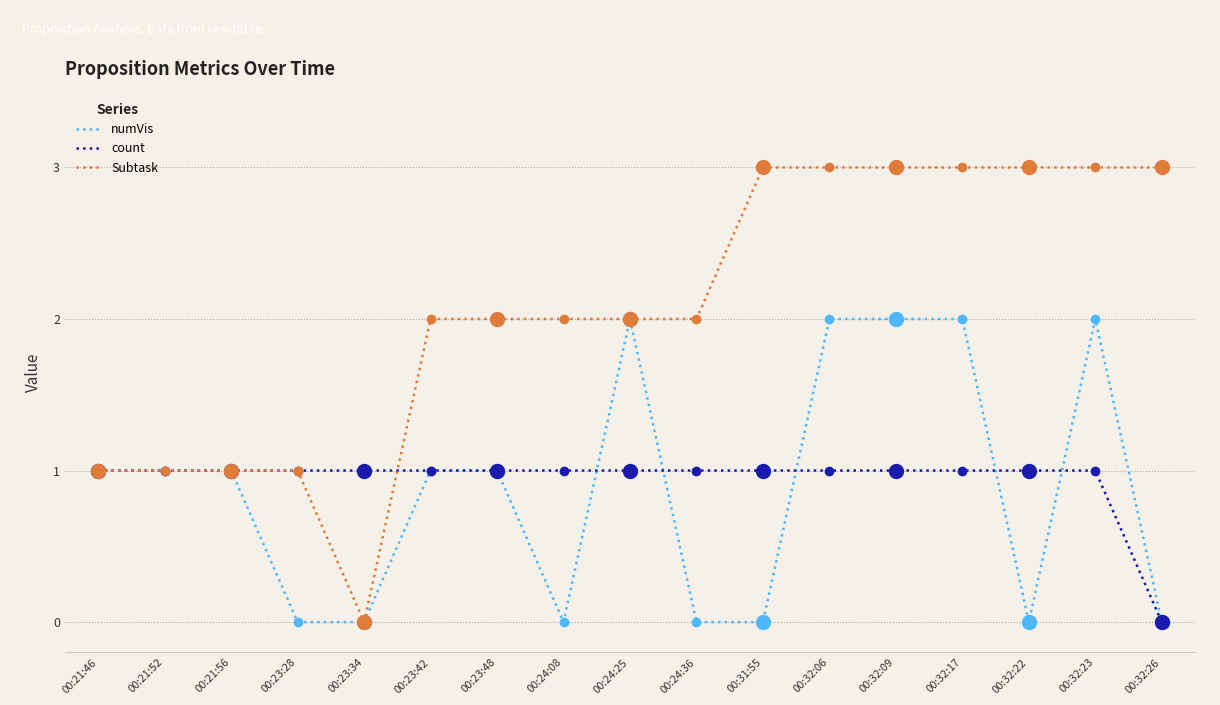

How many positive values does the Subtask series have?

16